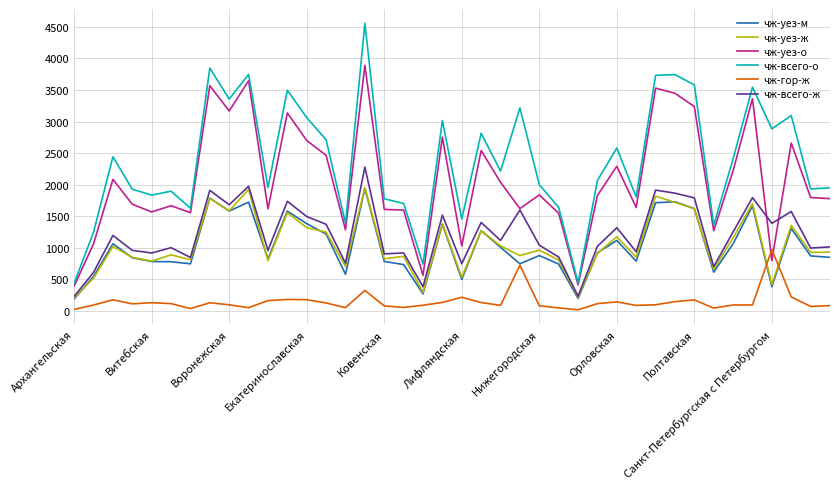

True or false: чж-гор-ж and чж-всего-о intersect in this chart.

False